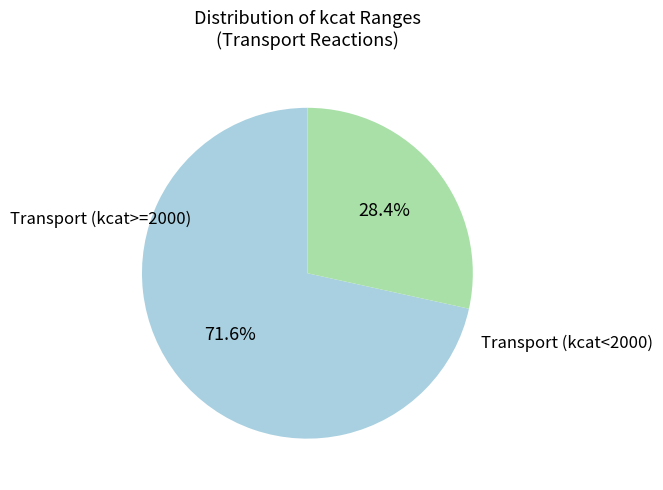

Is there any slice that represents more than half of the pie?

Yes